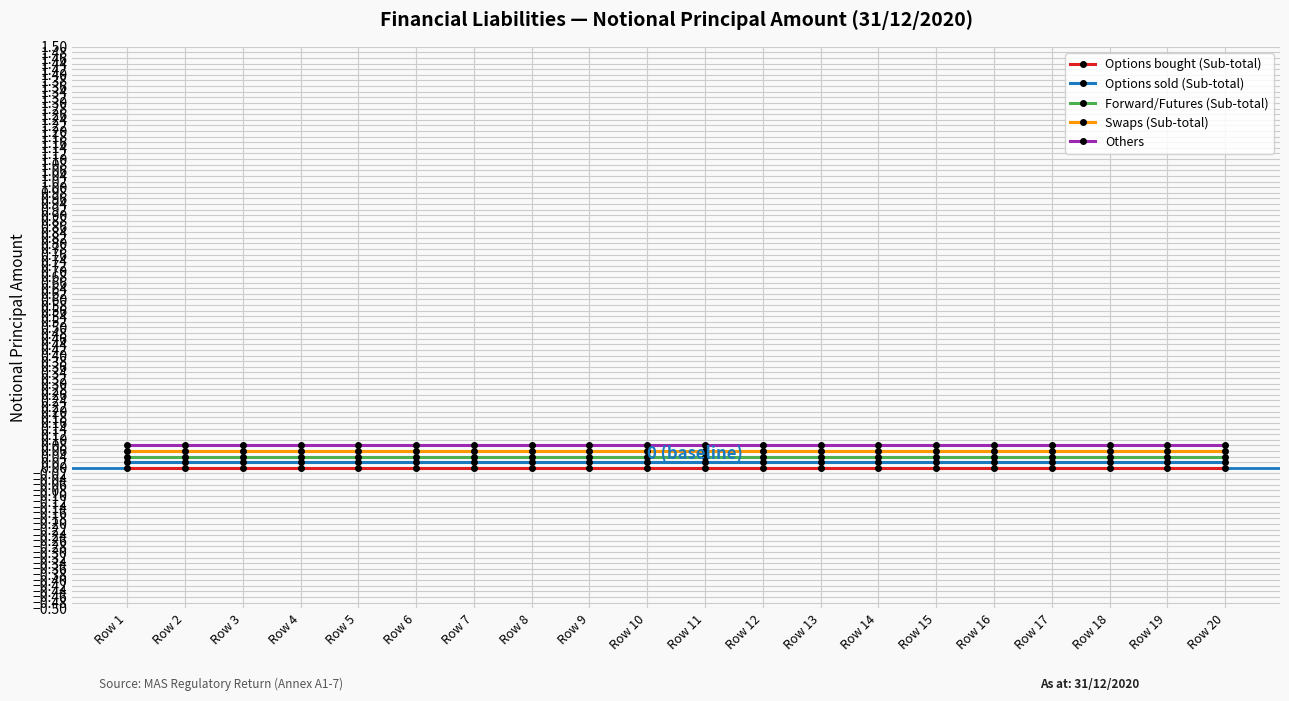

True or false: Forward/Futures (Sub-total) and Others intersect in this chart.

False